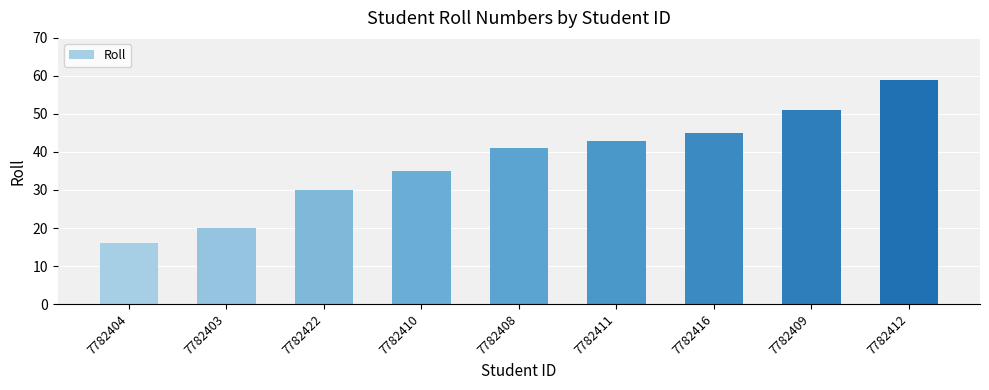

Reading left to right, transcribe all the data shown in this chart.

7782404=16	7782403=20	7782422=30	7782410=35	7782408=41	7782411=43	7782416=45	7782409=51	7782412=59